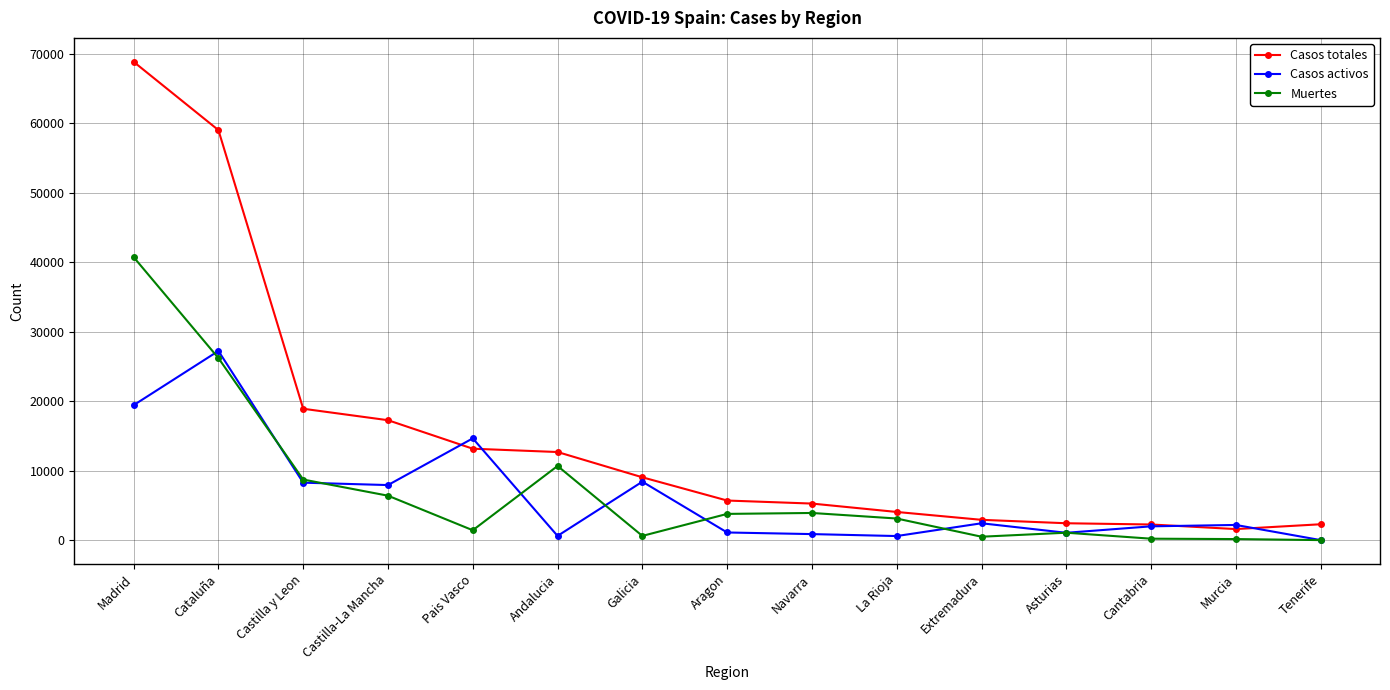

True or false: Casos totales and Muertes intersect in this chart.

False